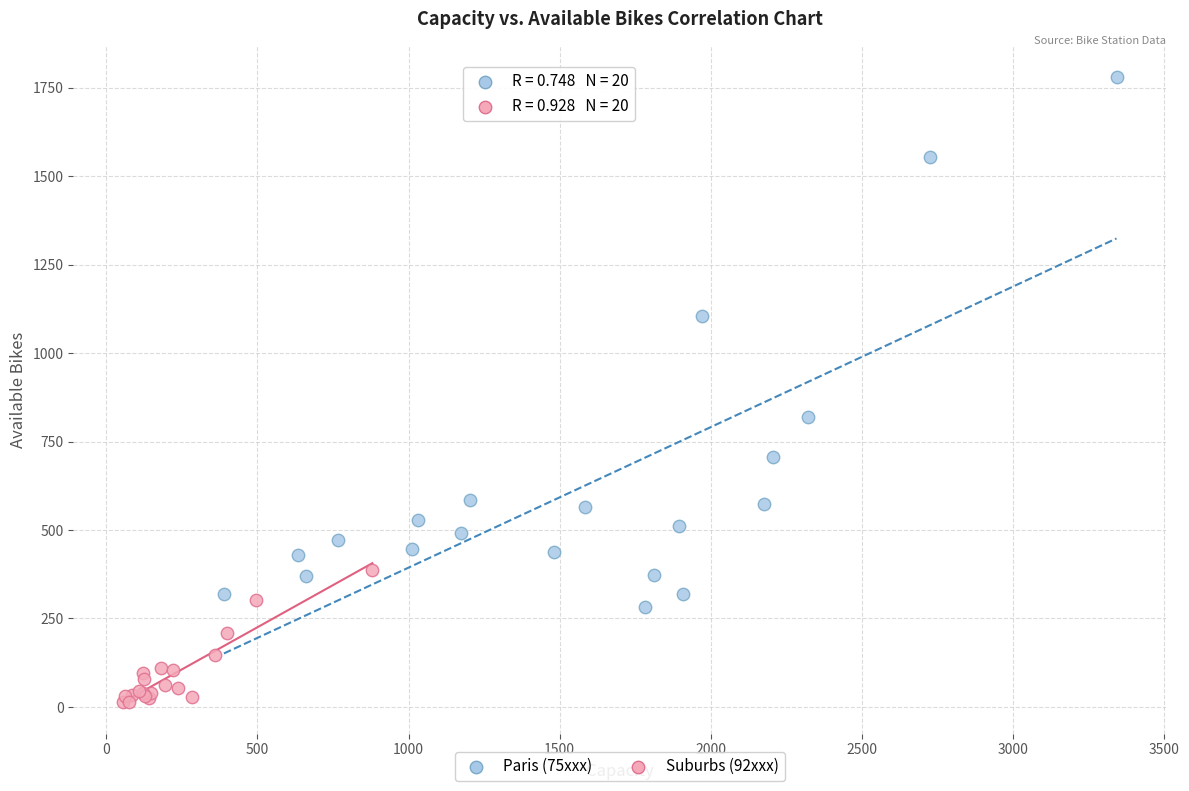

Which series contains the lowest Y value?

Suburbs (92xxx)